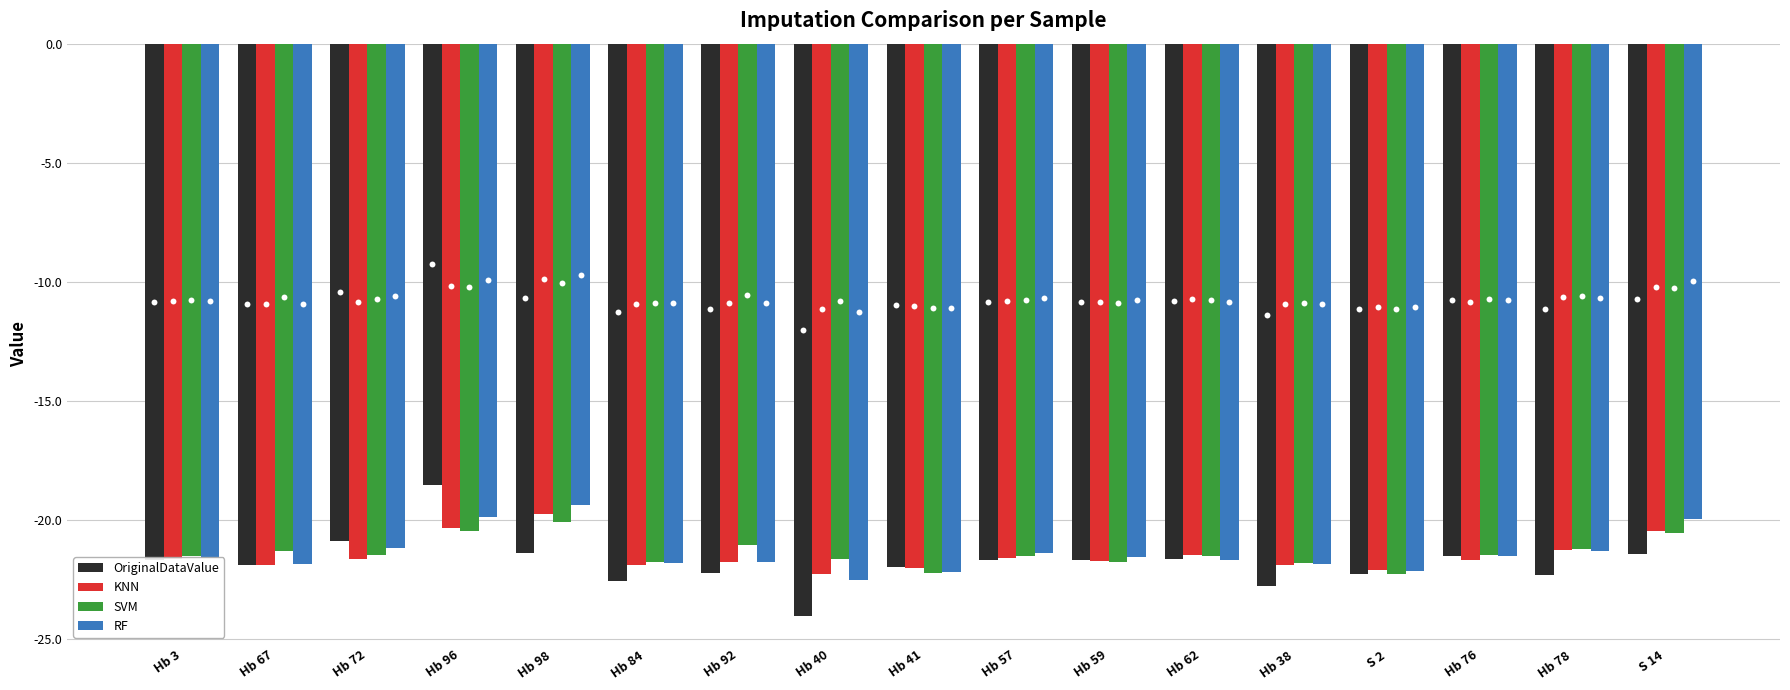

Which series reaches the minimum Y coordinate?

OriginalDataValue